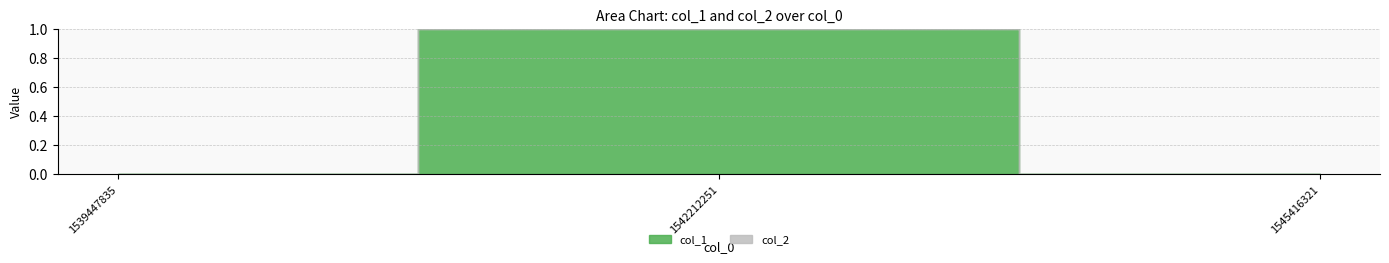

How many distinct data groups are displayed?

2